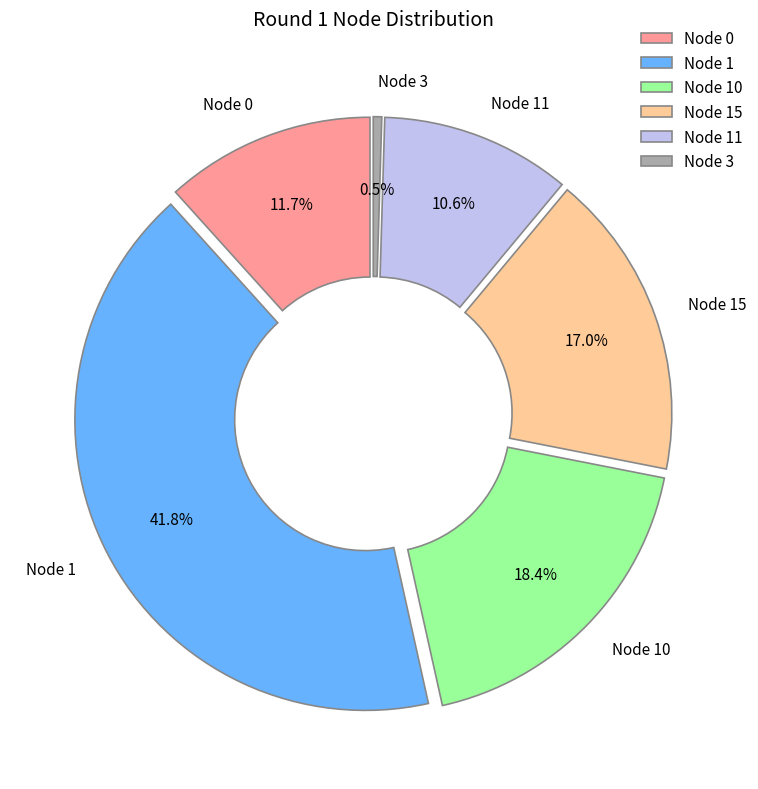

Is 3 the majority of the pie?

No